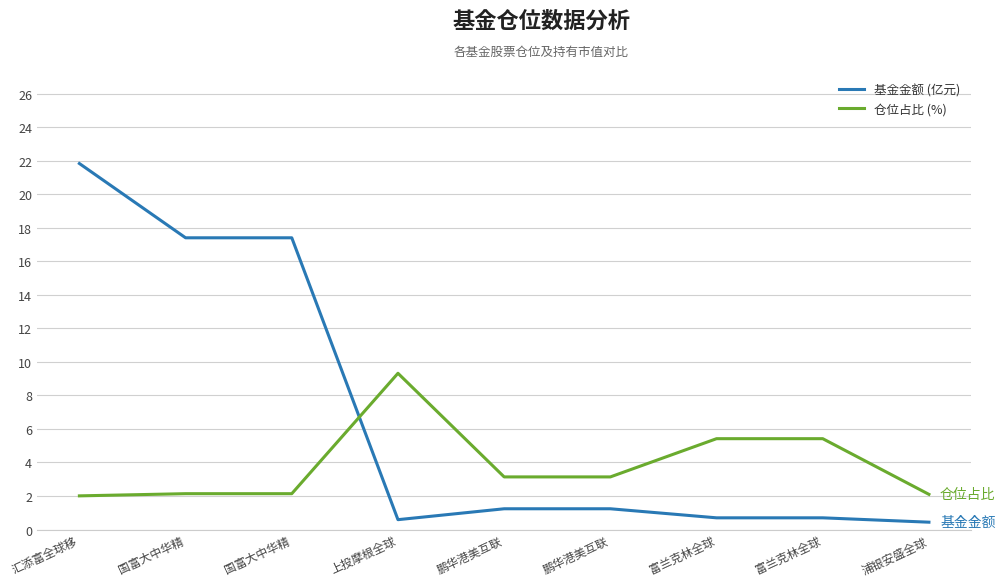

What value does the 基金金额 (亿元) series have at 富兰克林全球?

0.7